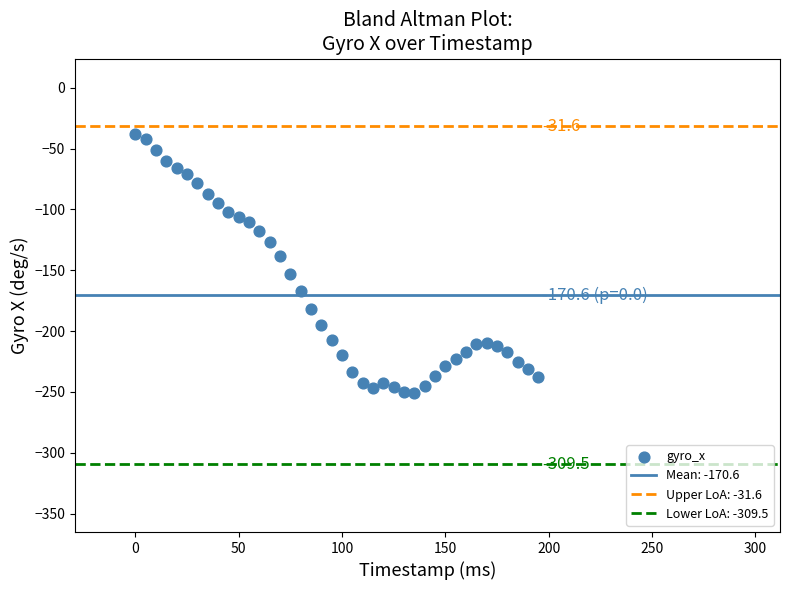

What is the range of Y values (max minus min)?

213